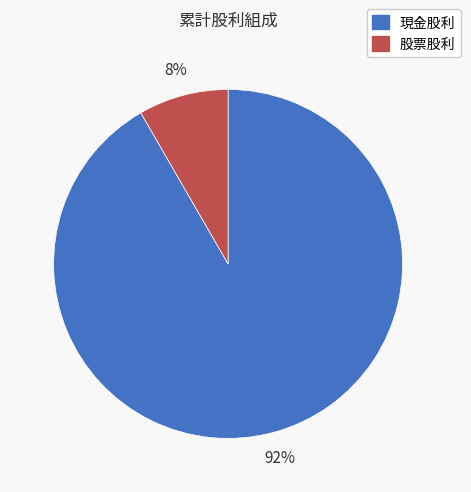

Combined, do 股票股利 and 現金股利 account for over 50%?

Yes